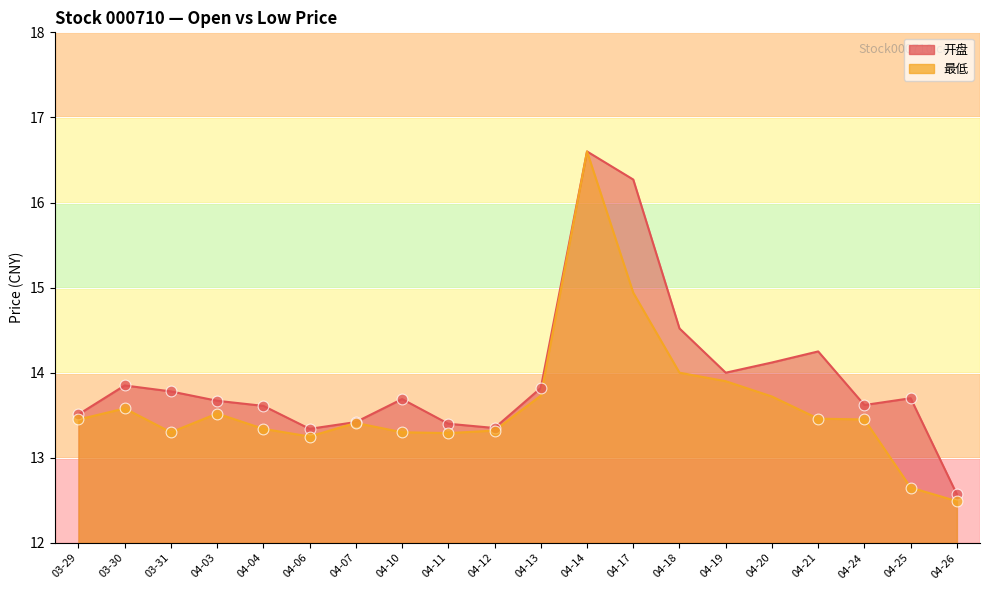

Is the value of 最低 at 03-30 greater than the value of 开盘 at 04-21?

No